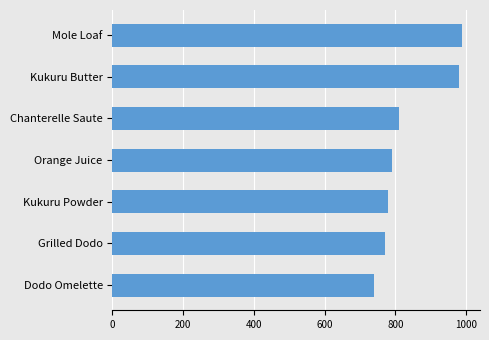

What is the label of the 2nd bar from the bottom?

Grilled Dodo